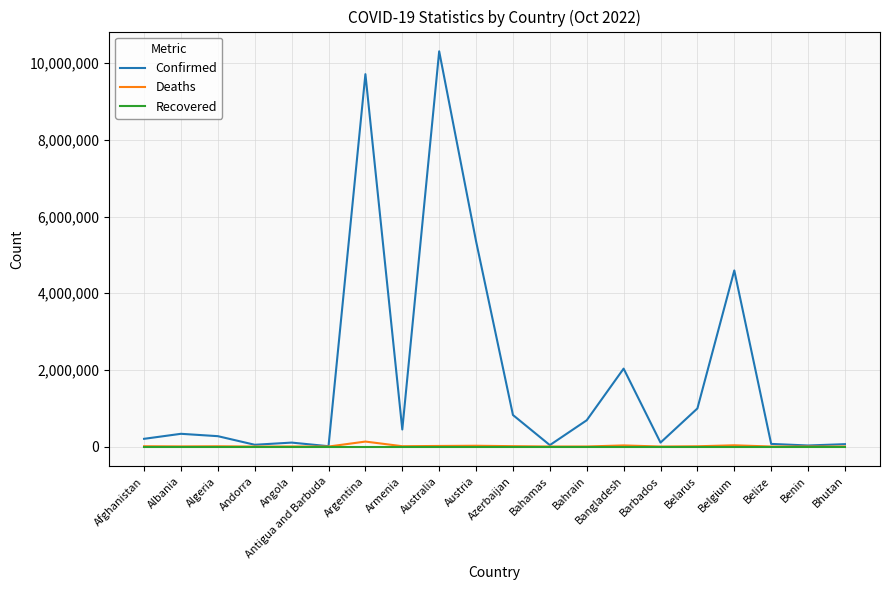

Which series has the largest range (max minus min)?

Confirmed